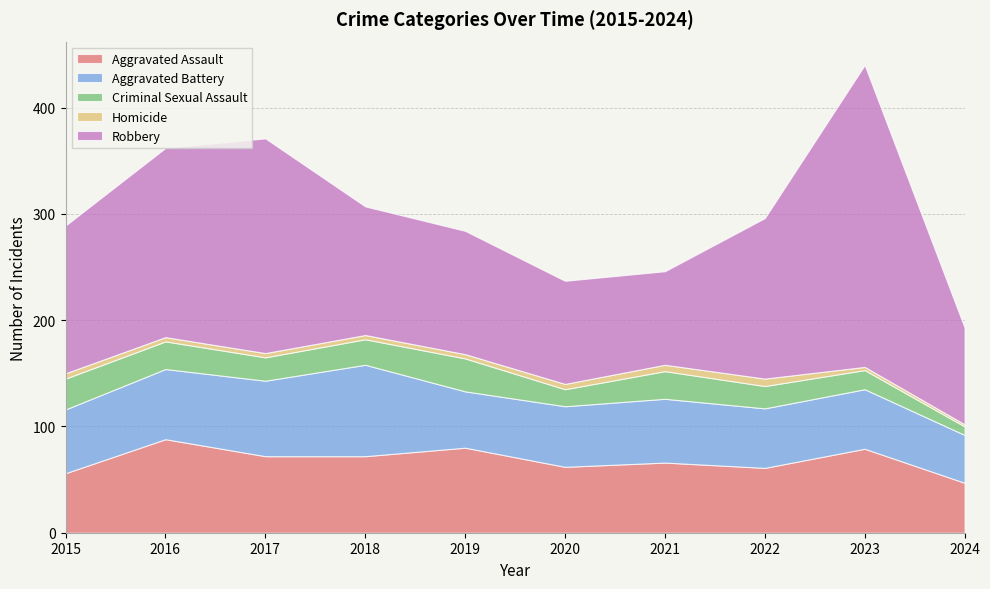

Which category has the highest value in the Robbery series?

2023